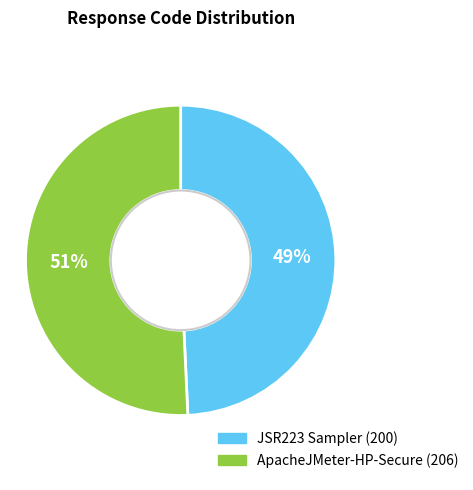

Which category accounts for the majority?

ApacheJMeter-HP-Secure